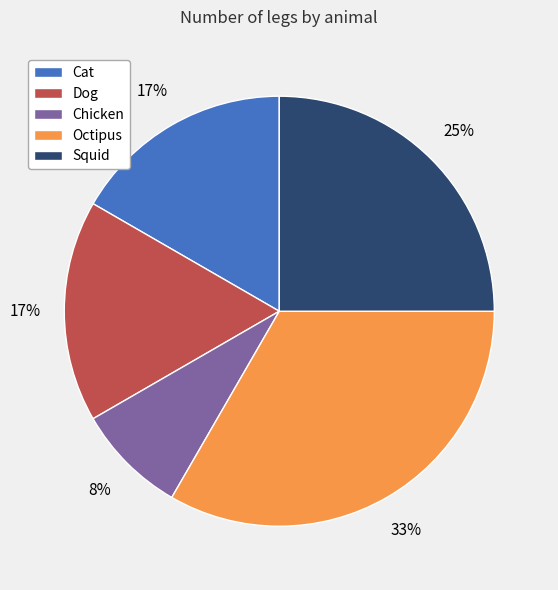

To the nearest percent, what portion does Dog represent?

17%